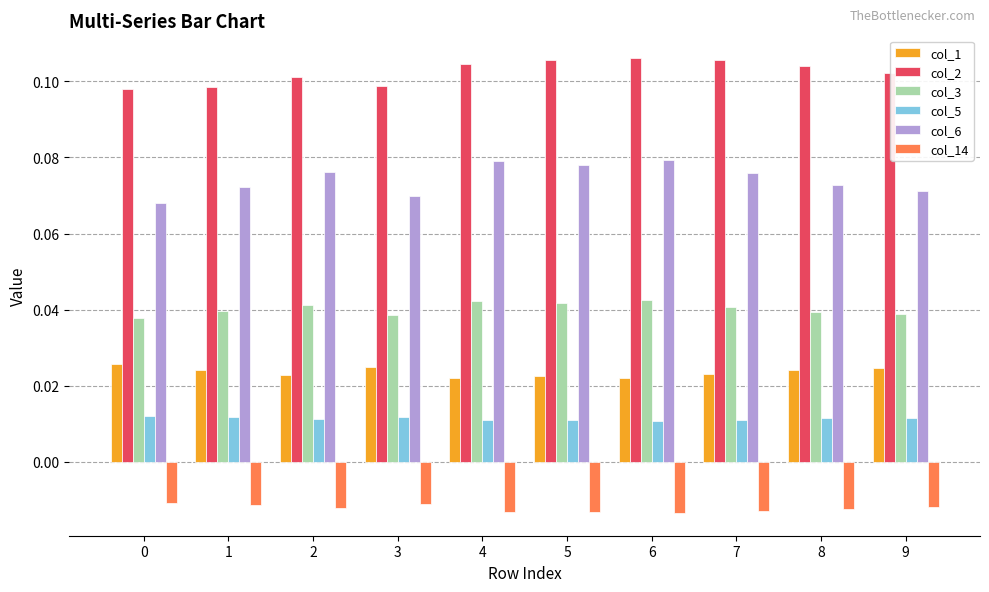

True or false: col_6 has a value of 0.0 at 4.

False